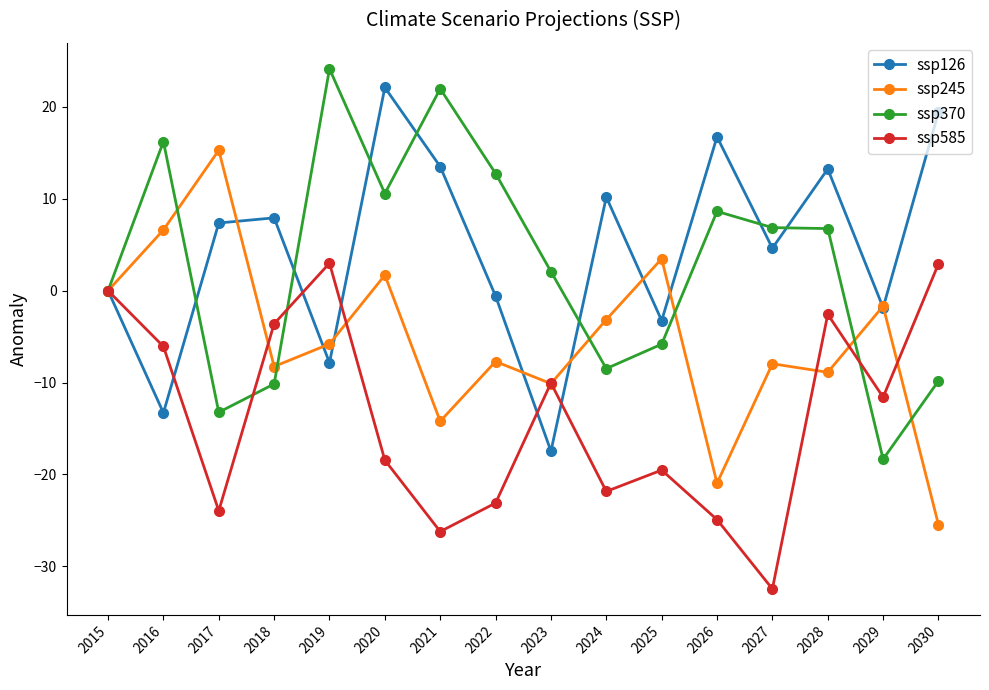

At which category is the sum across all series the highest?

2020